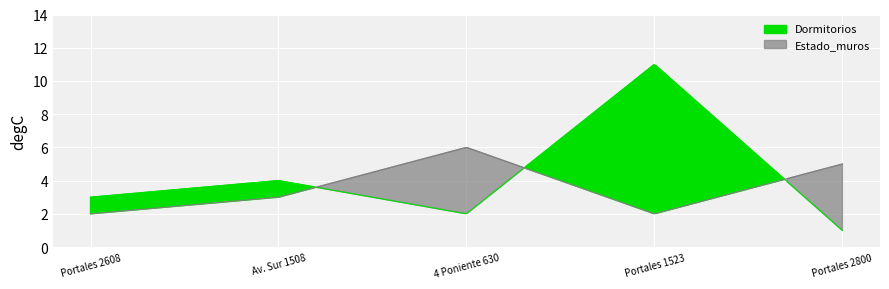

Reading left to right, extract all data points from this chart.

Dormitorios: Portales 2608=3	Av. Sur 1508=4	4 Poniente 630=2	Portales 1523=11	Portales 2800=1
Estado_muros: Portales 2608=2	Av. Sur 1508=3	4 Poniente 630=6	Portales 1523=2	Portales 2800=5